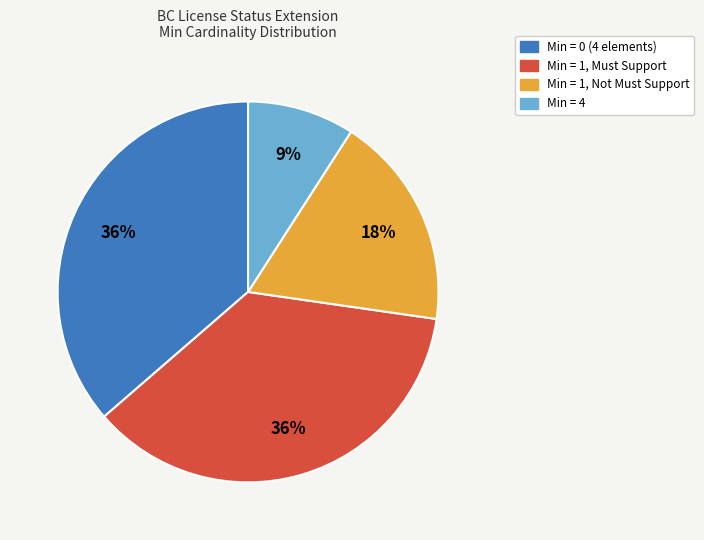

Does any single category account for the majority?

No